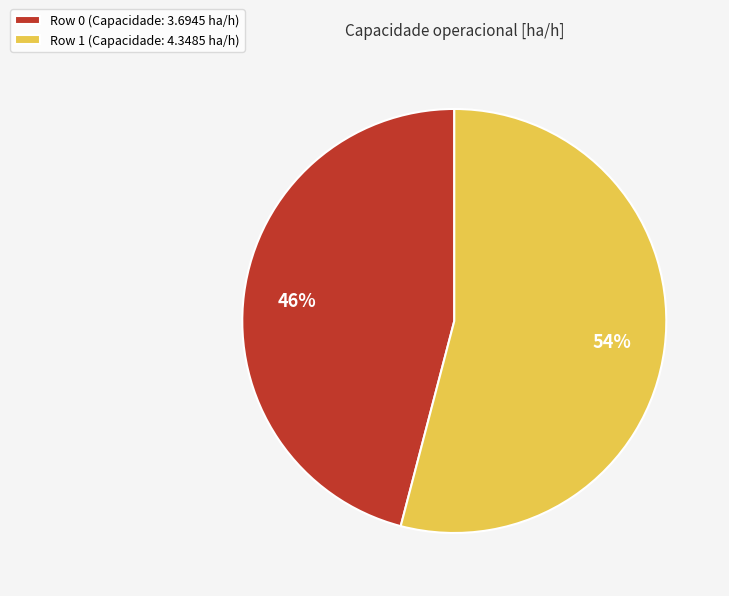

Combined, do Row 0 (Capacidade: 3.6945 ha/h) and Row 1 (Capacidade: 4.3485 ha/h) account for over 50%?

Yes